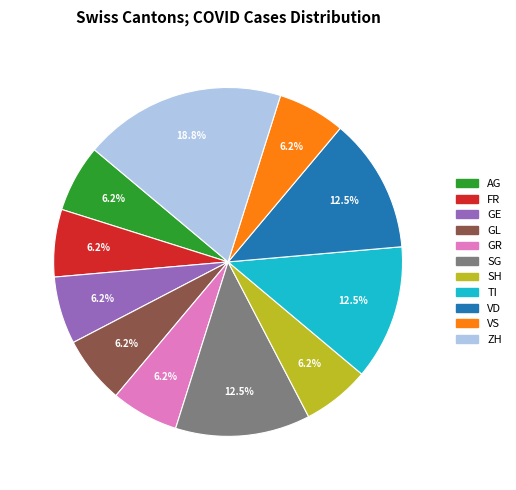

Is there a majority slice in this chart?

No